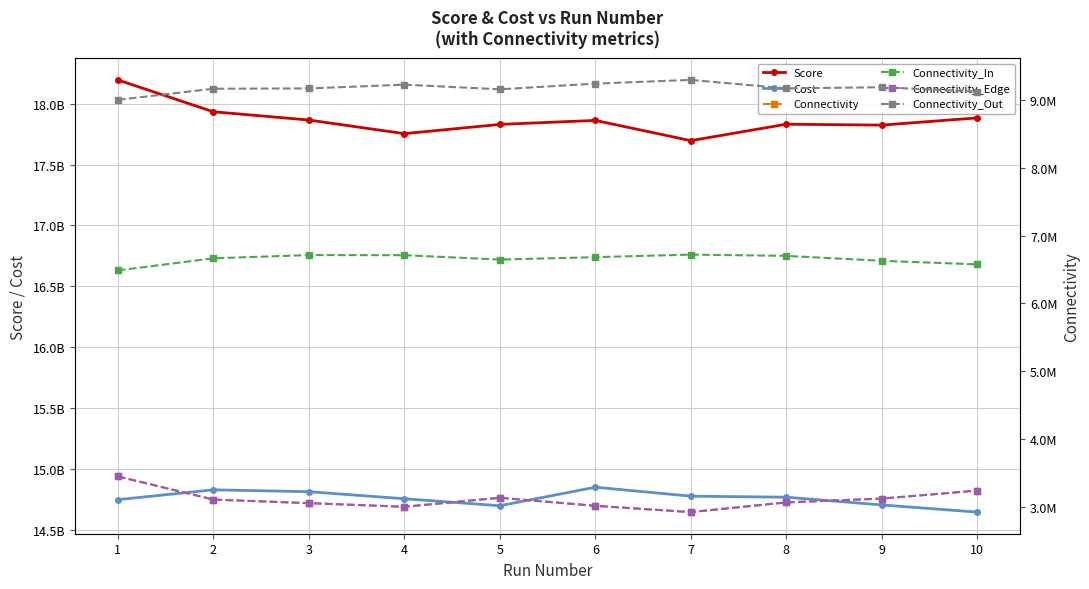

What are all the series names shown in the legend?

Score, Cost, Connectivity, Connectivity_In, Connectivity_Edge, Connectivity_Out